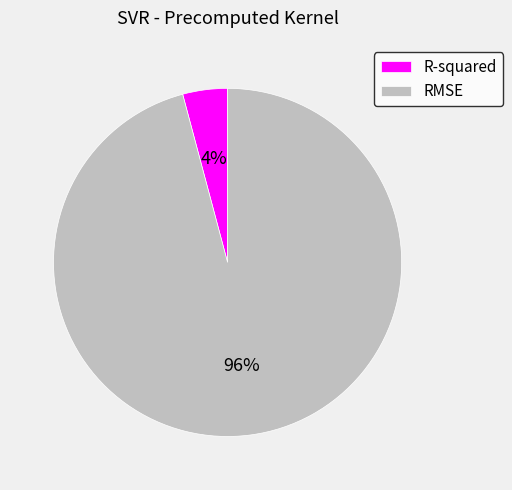

To the nearest percent, what is the difference between the RMSE and R-squared slice percentages?

92%